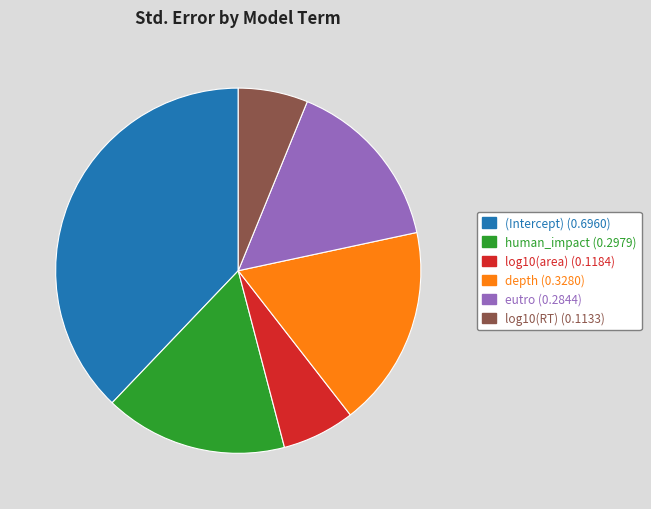

Combined, do (Intercept) and log10(area) account for over 50%?

No